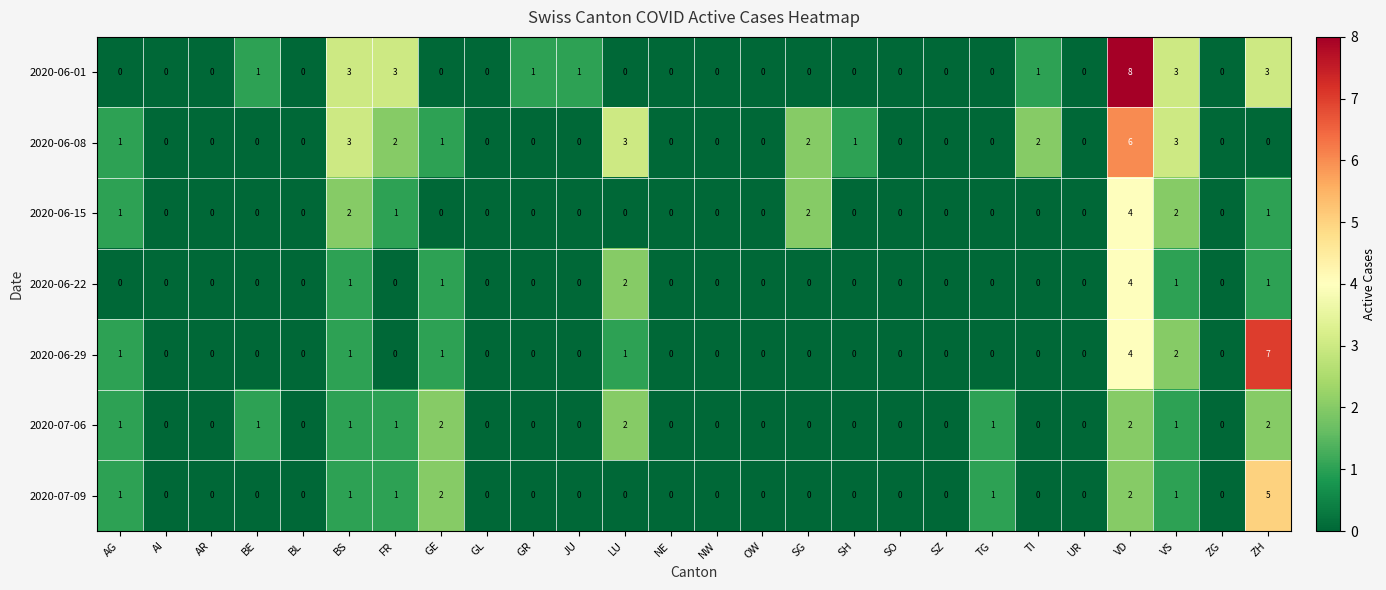

What is the greatest value displayed?

8